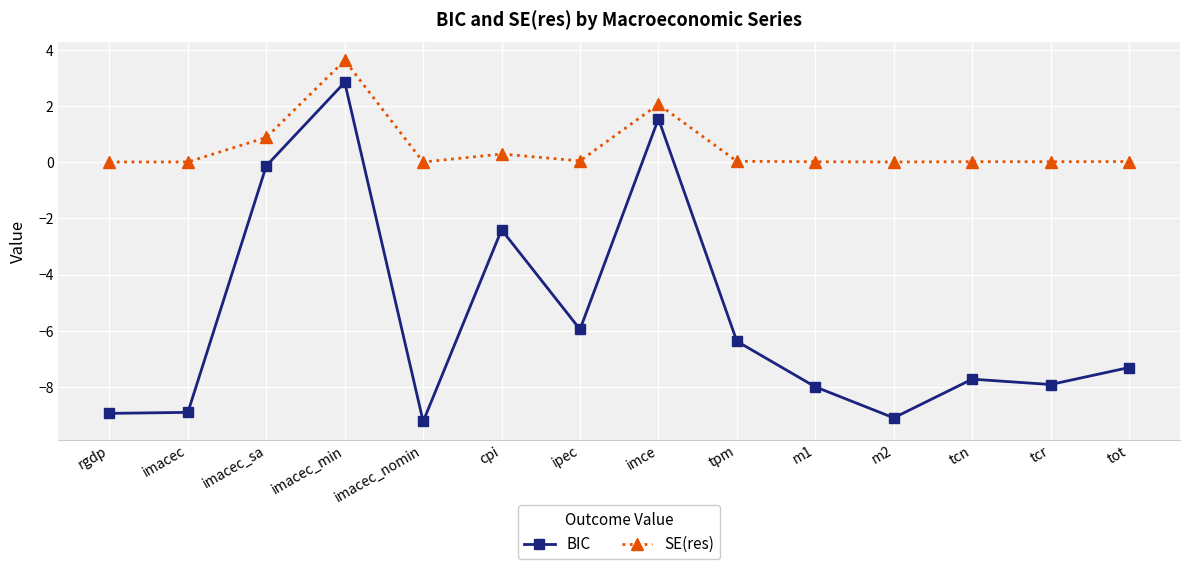

At which category does BIC reach its first local peak?

imacec_min